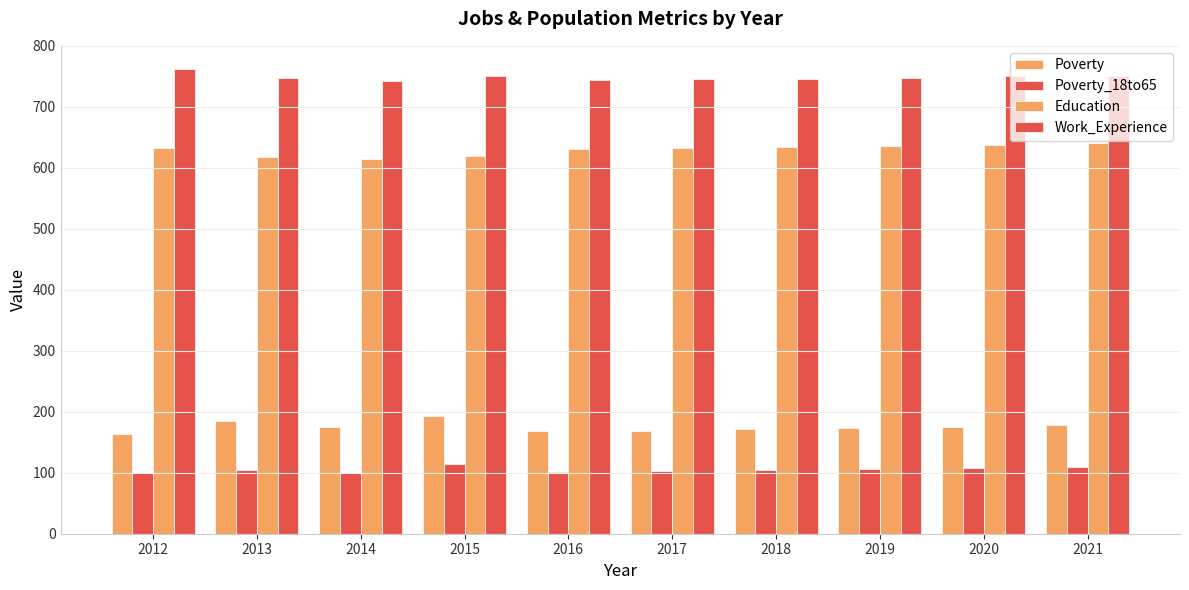

What is the minimum value for Education?

614